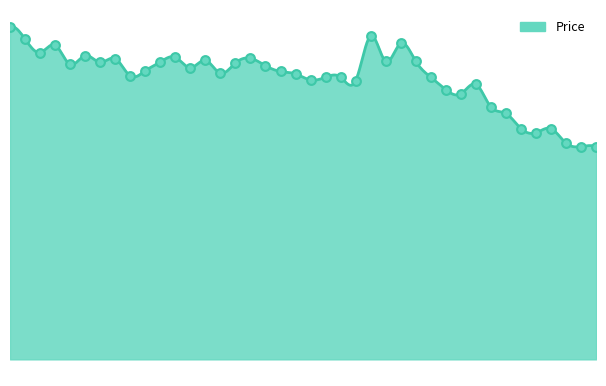

What is the change in value from 2018-05-02 to 2018-06-05?

-17